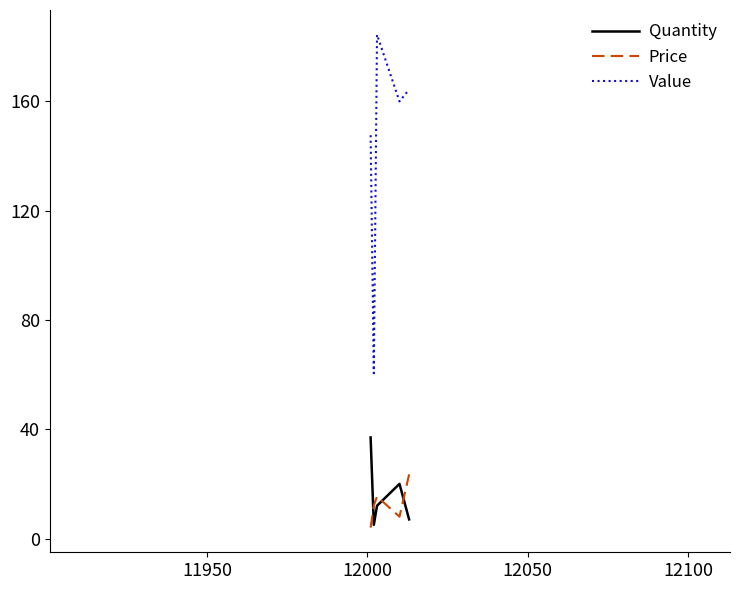

Reading right to left, transcribe all the data shown in this chart.

Quantity: 7.0	20.0	12.0	5.0	37.0
Price: 23.5	8.0	15.4	12.1	4.0
Value: 164.4	160.0	184.4	60.5	147.6